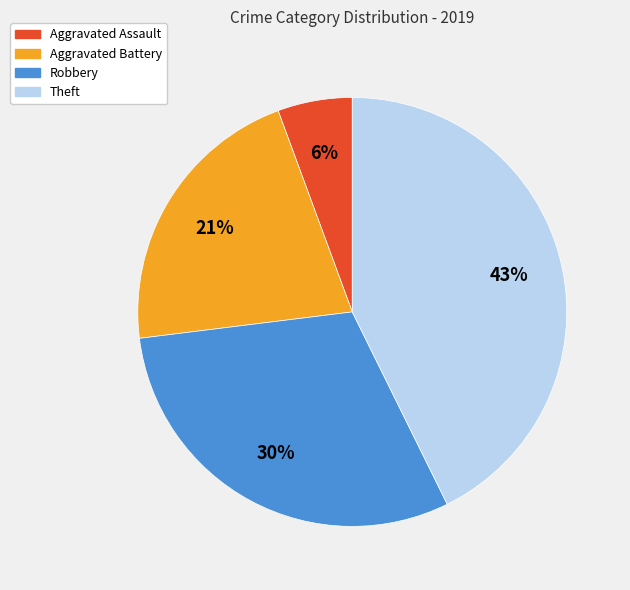

Which slice is the largest?

Theft